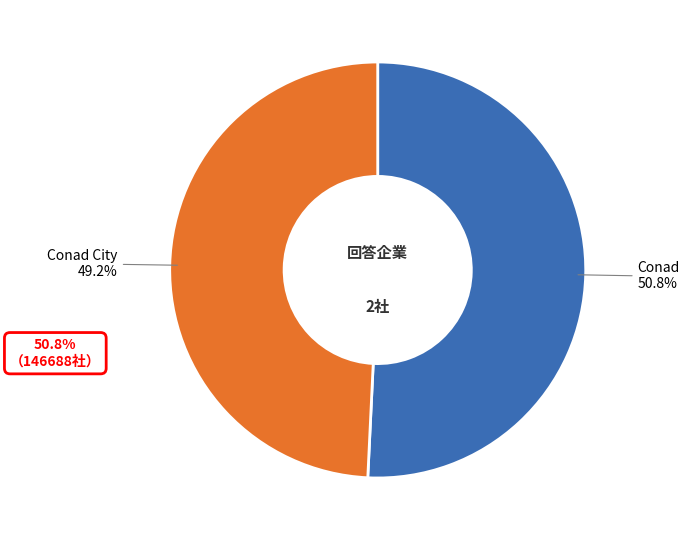

To the nearest percent, what is the average slice percentage?

50%